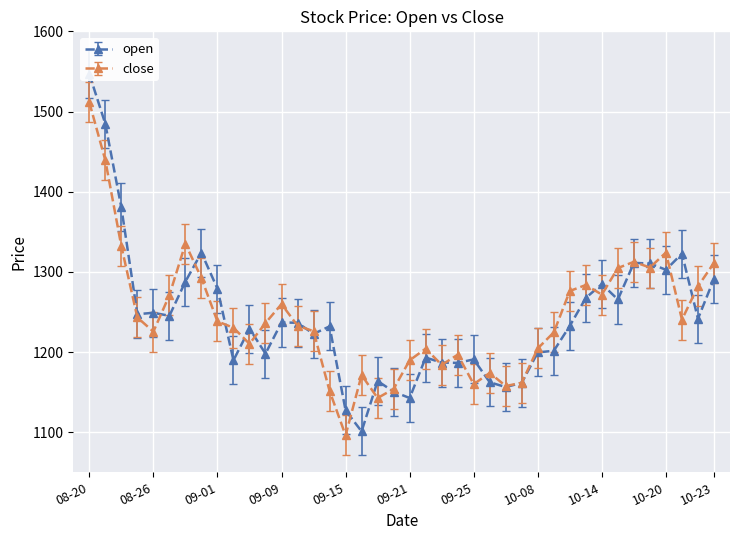

What is the value of the open point at the 12th from the left?

1198.0